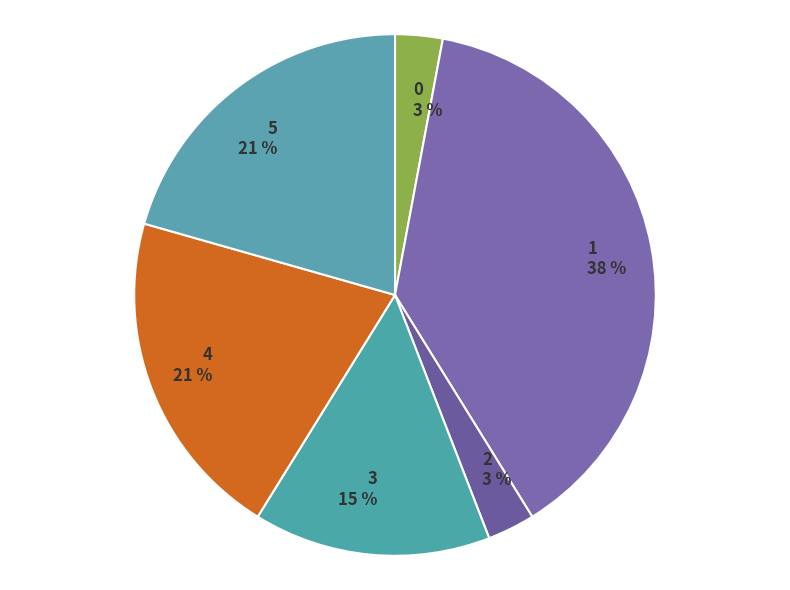

Is the sum of 4 and 5 greater than half?

No